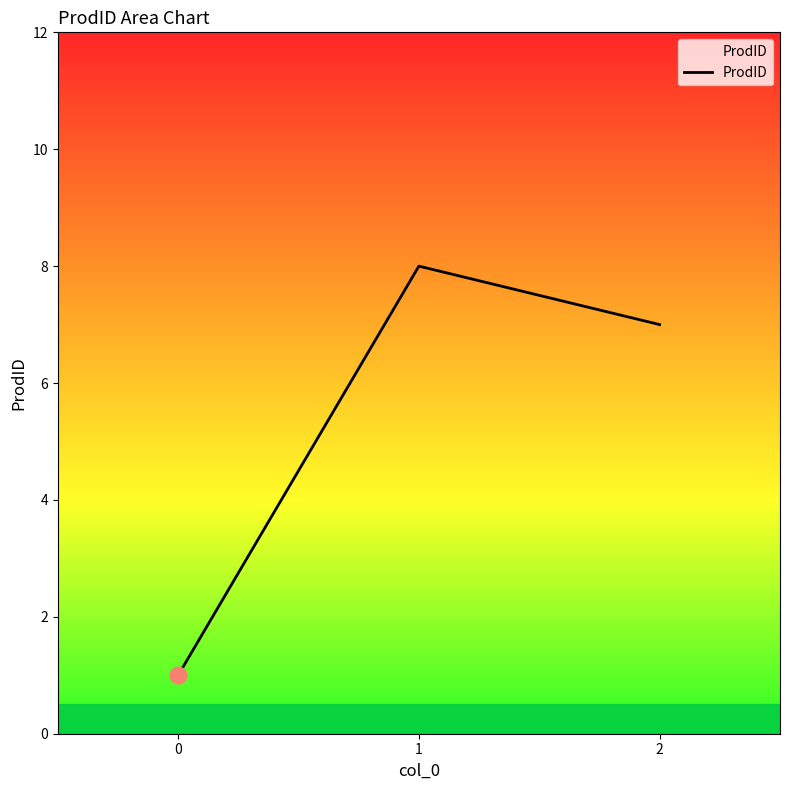

What is the difference between the maximum and minimum values?

7